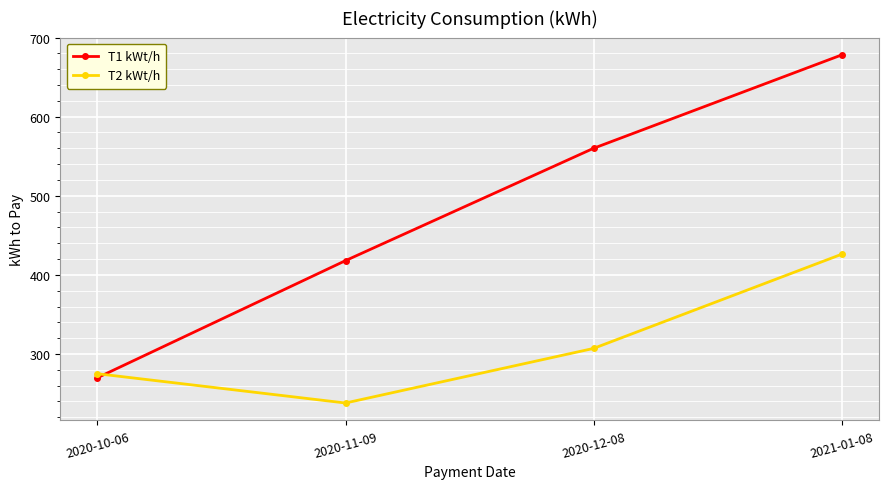

Reading left to right, list all the values displayed in this chart.

T1 kWt/h: 2020-10-06=270	2020-11-09=418	2020-12-08=560	2021-01-08=678
T2 kWt/h: 2020-10-06=275	2020-11-09=238	2020-12-08=307	2021-01-08=426